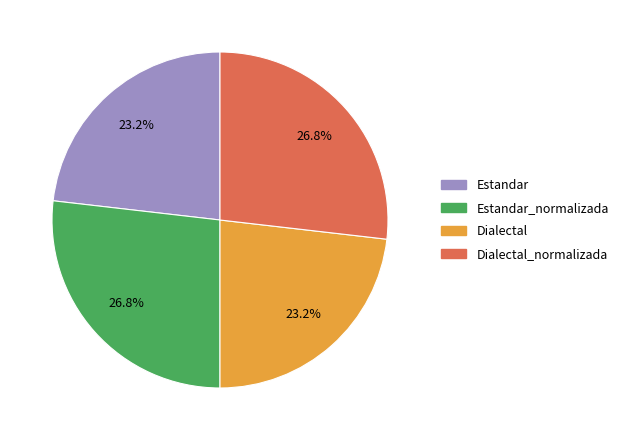

Count the number of slices in the pie.

4